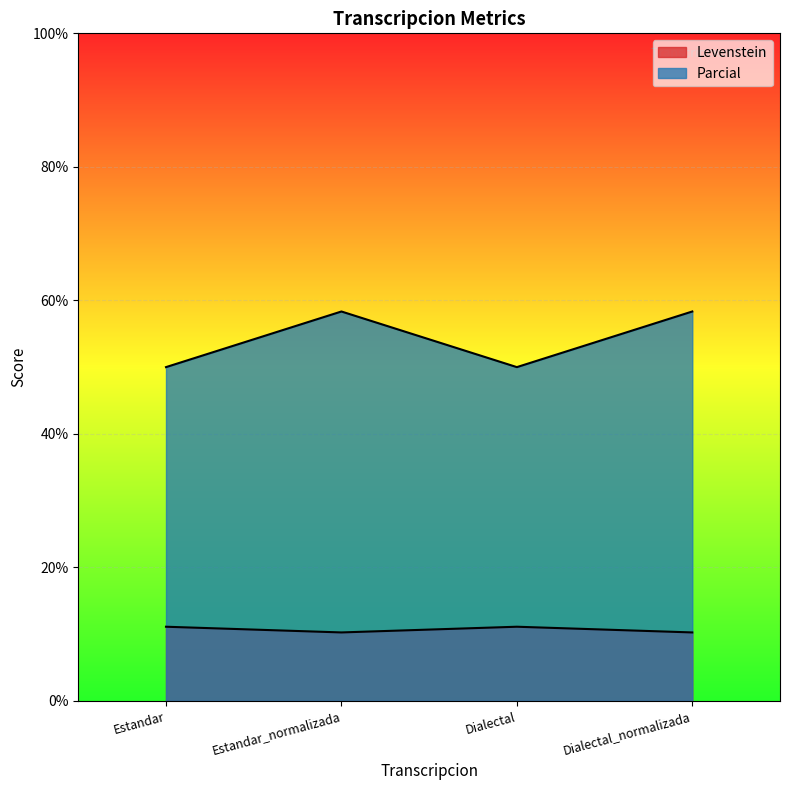

At which label is Levenstein closest to 10?

Estandar_normalizada